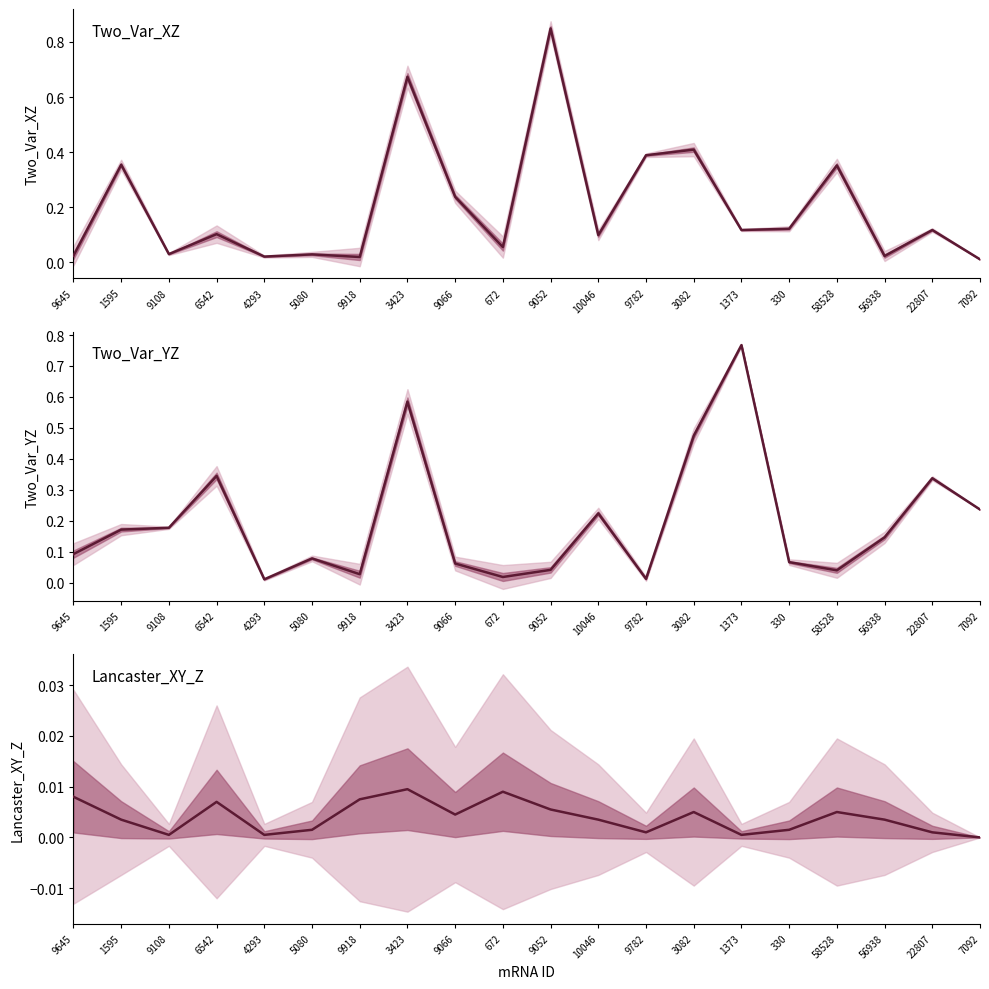

What are all the series names shown in the legend?

Two_Var_XZ, Two_Var_YZ, Lancaster_XY_Z